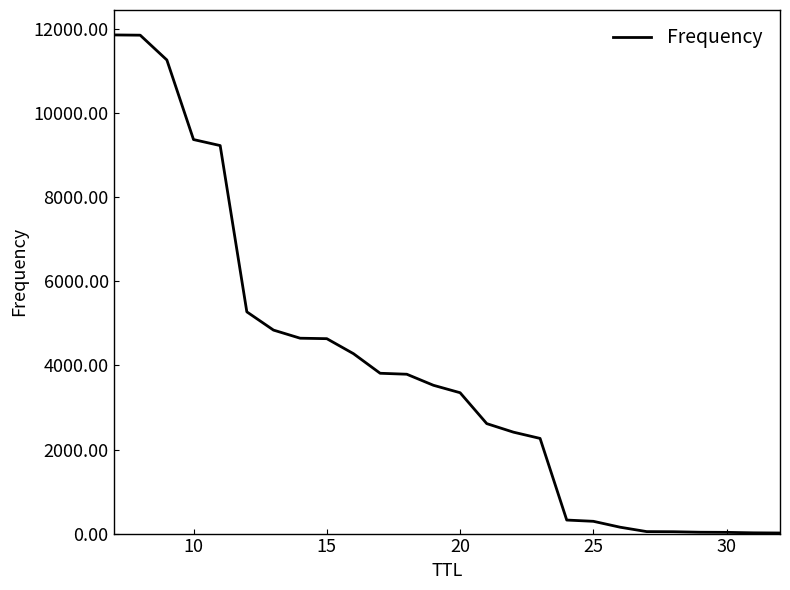

What is the maximum value shown in the chart?

11863